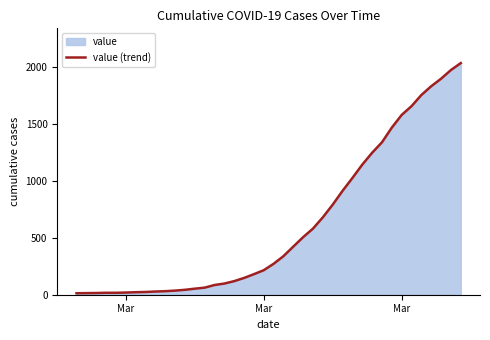

What is the value of the 3rd point from the left?

13